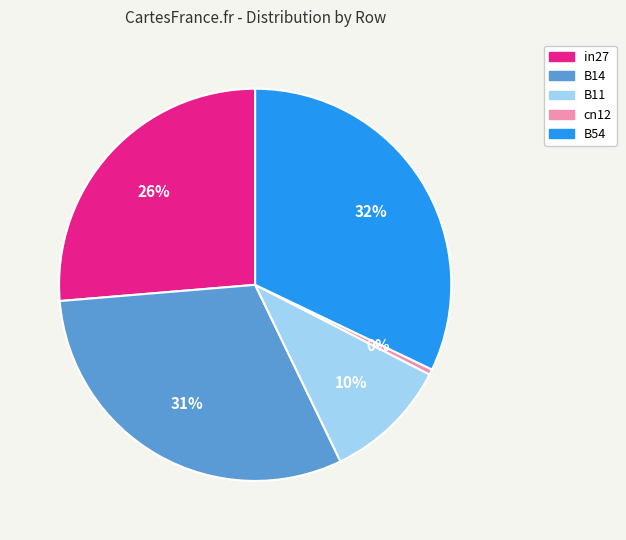

Combined, do cn12 and B11 account for over 50%?

No